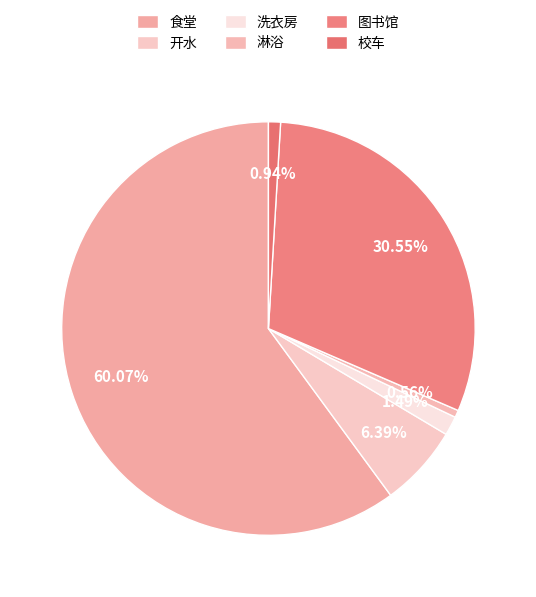

How many slices are in this pie chart?

6